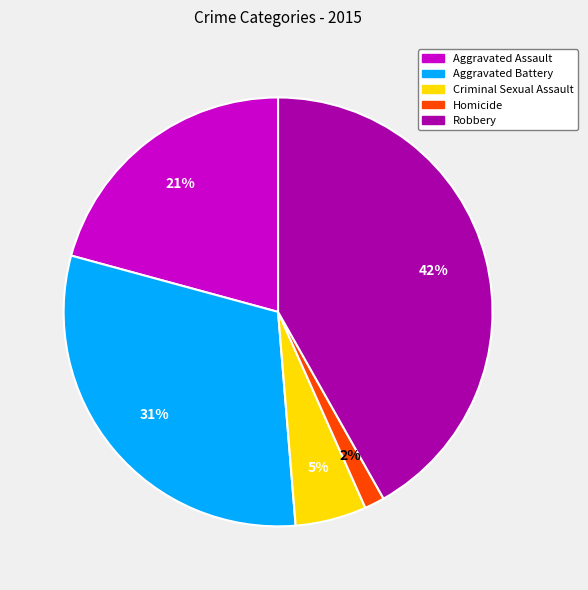

How many slices are in this pie chart?

5